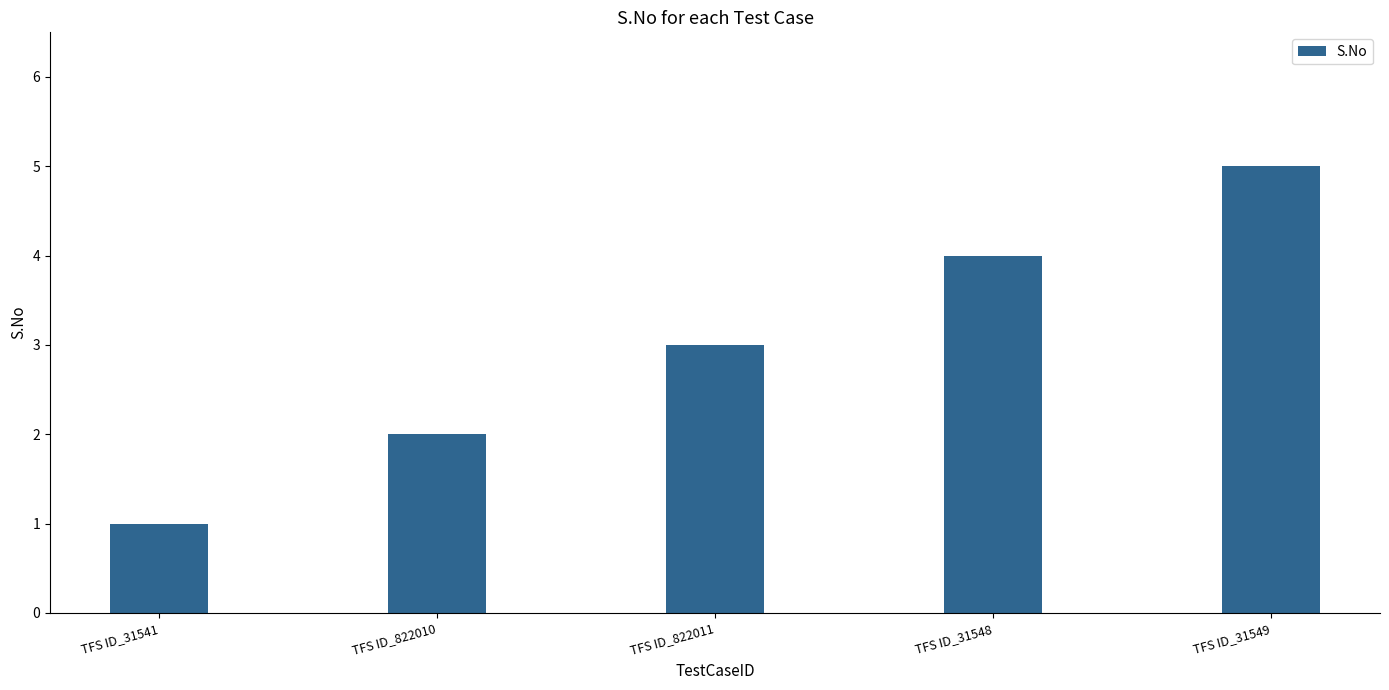

Is it true that the value at TFS ID_822011 is 3?

True